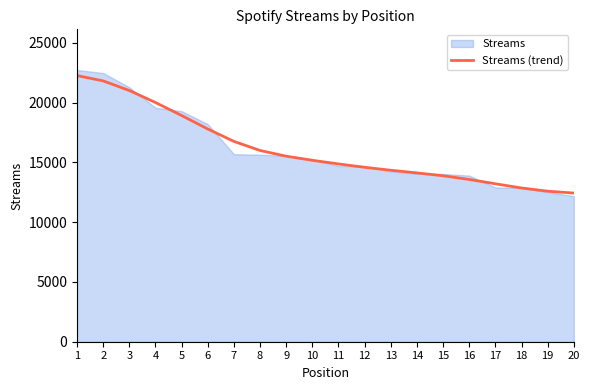

How many data points does each series have?

20